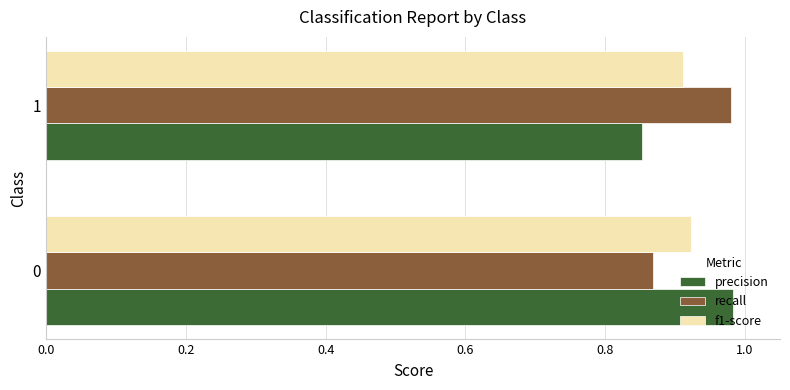

What is the sum of all precision values?

1.8